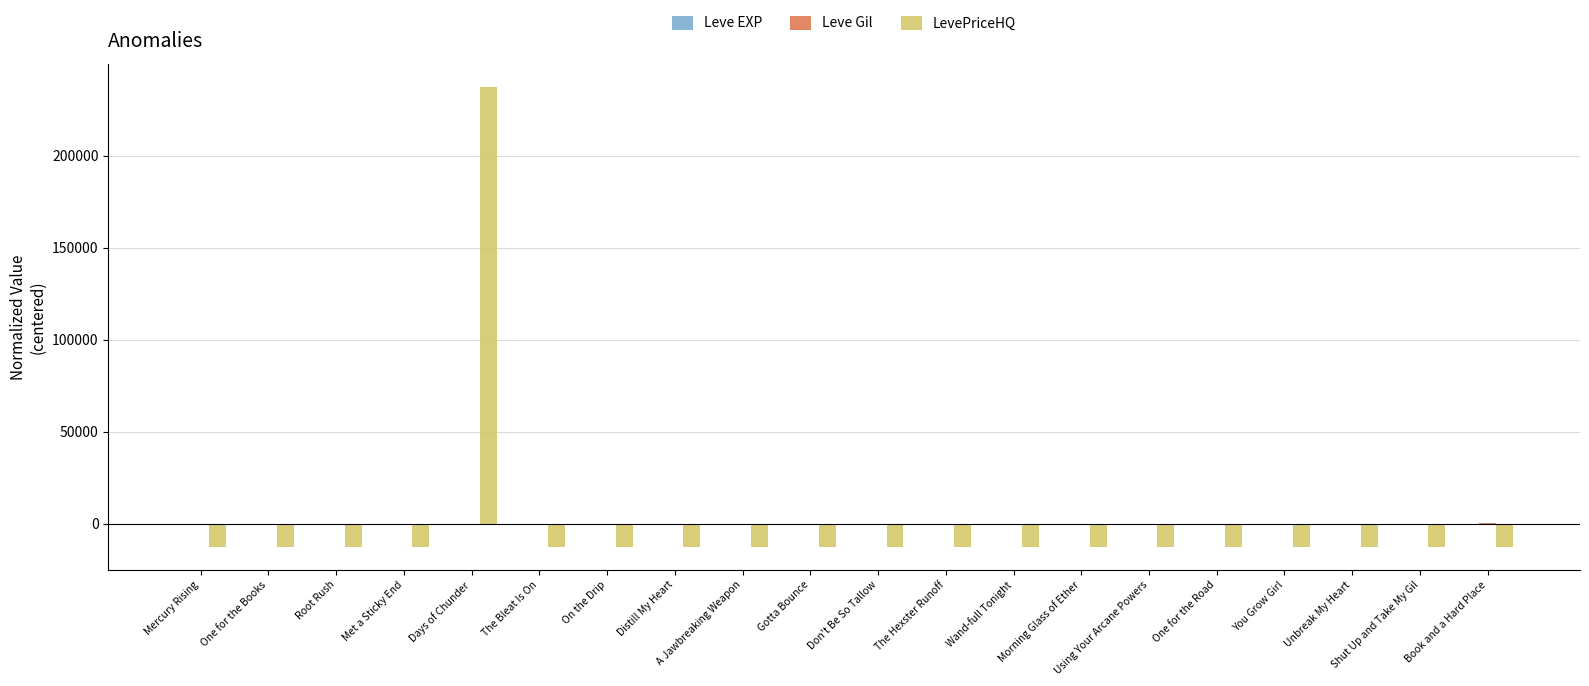

Does the chart contain stacked bars?

No